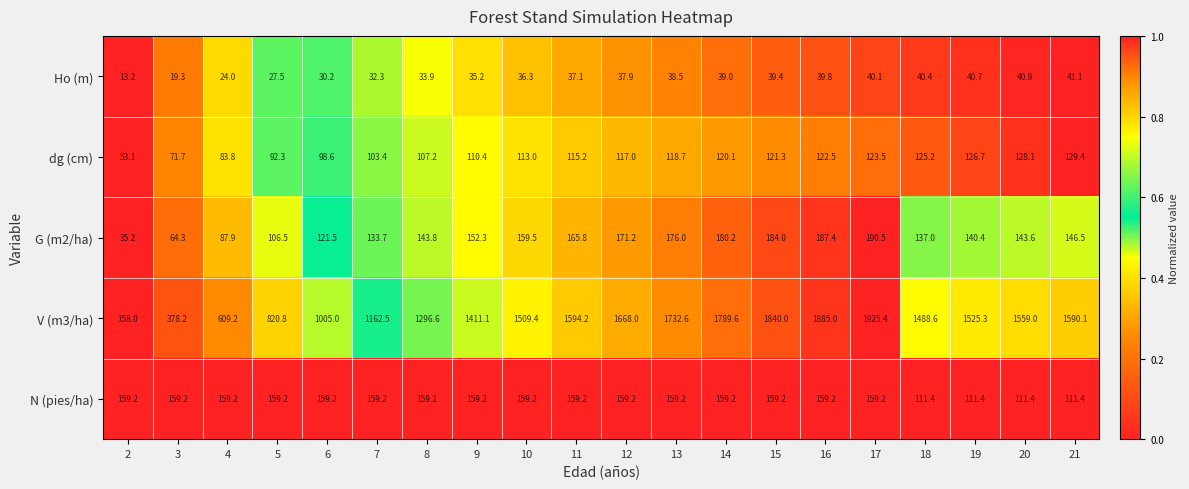

How many data points does each series have?

20